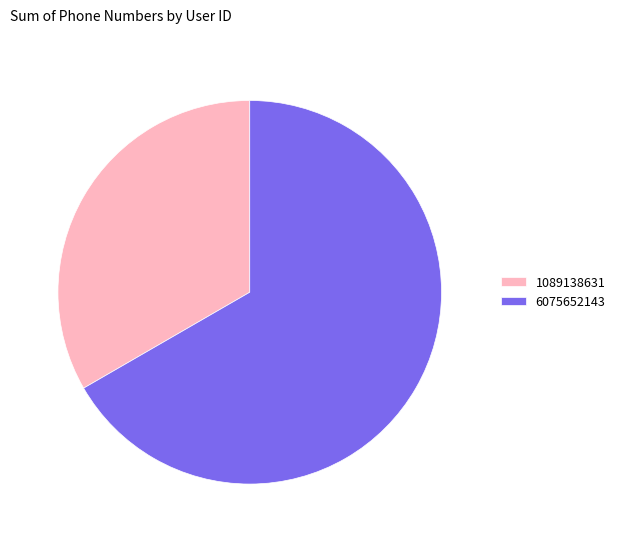

How many segments does this pie chart have?

2